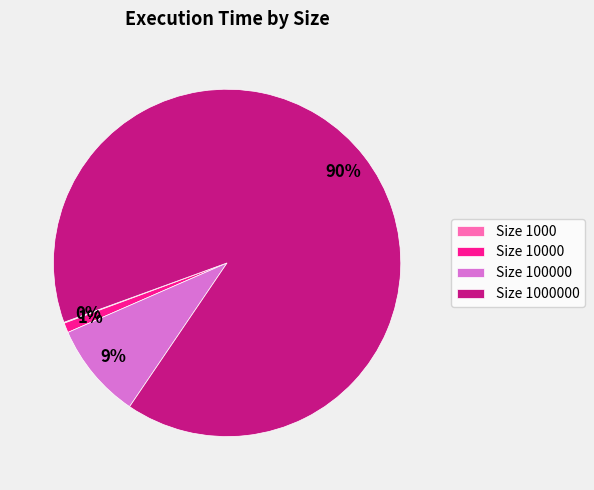

To the nearest percent, what is the difference between the largest and smallest slice percentages?

90%